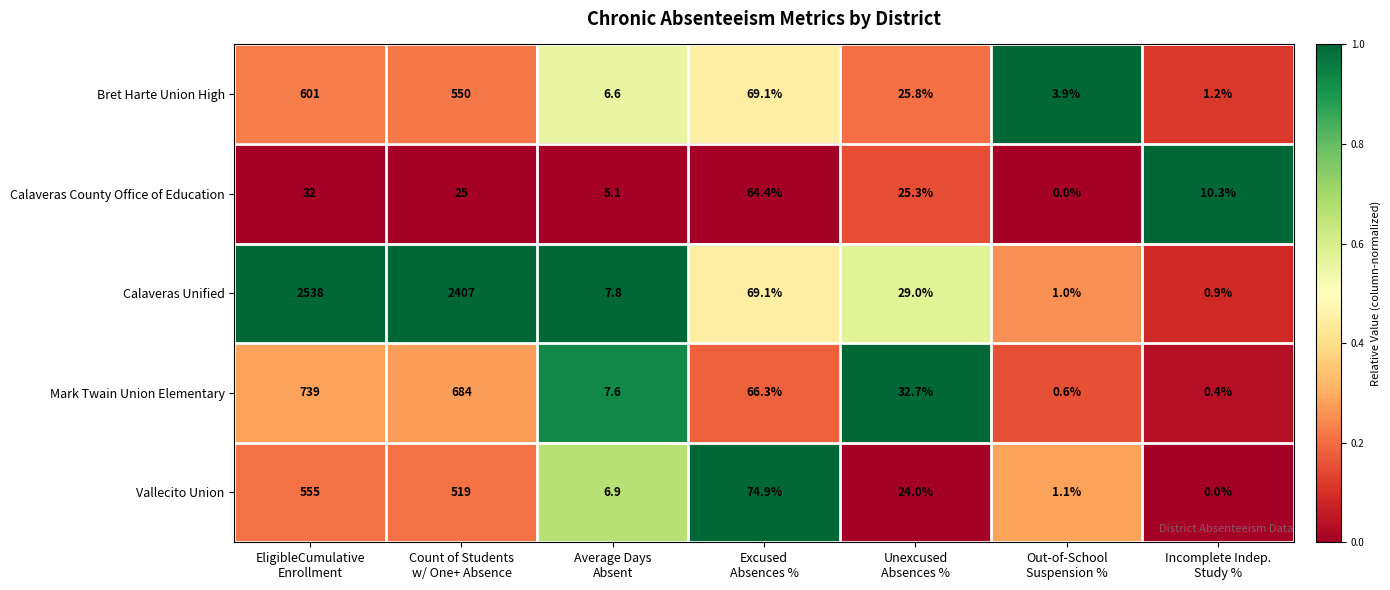

How many distinct data groups are displayed?

5